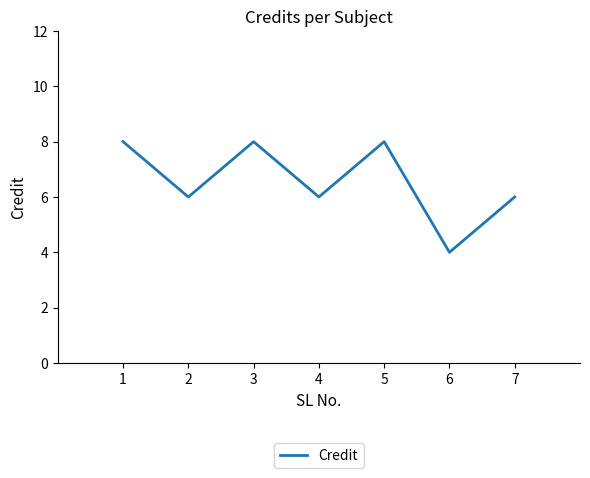

At which category does the chart reach its minimum across all series?

6